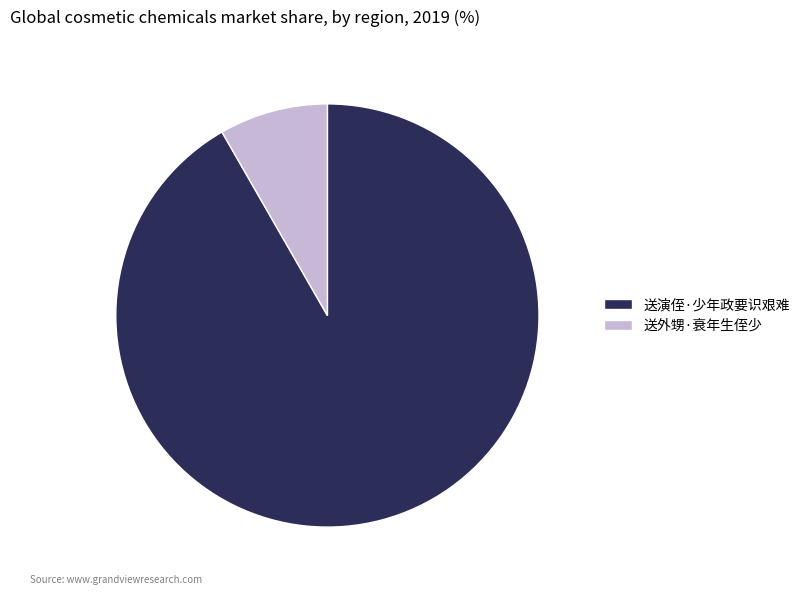

Is the sum of 送外甥·衰年生侄少 and 送演侄·少年政要识艰难 greater than half?

Yes